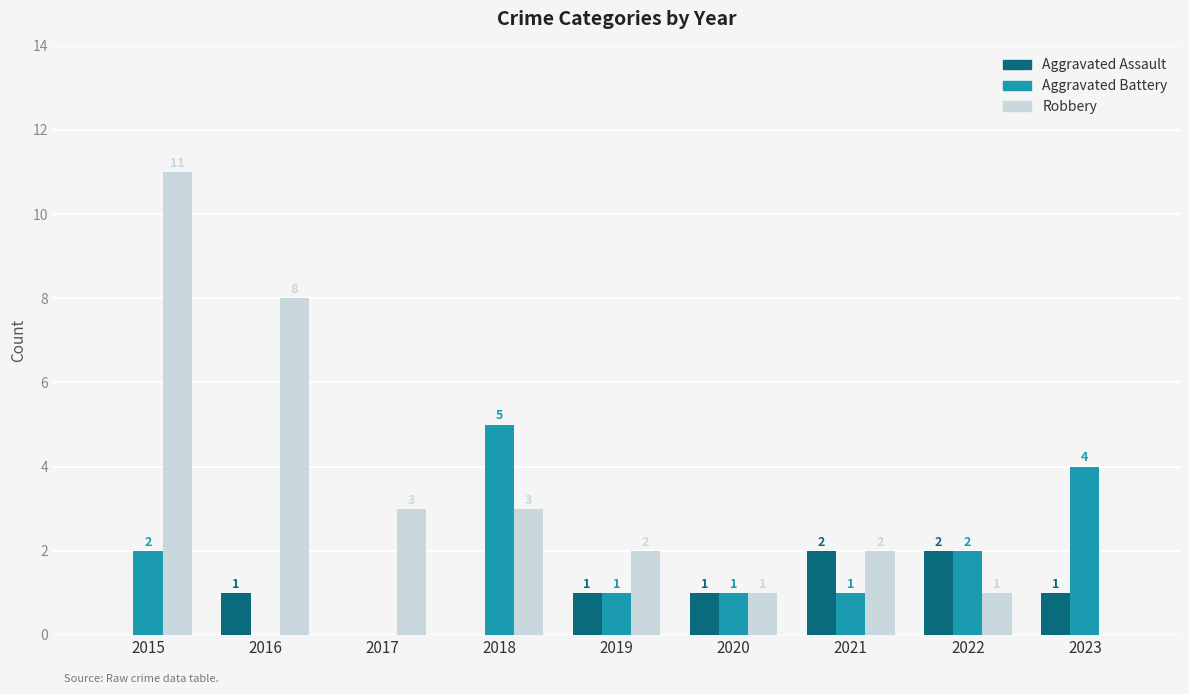

What is the average value of the Aggravated Battery series?

2